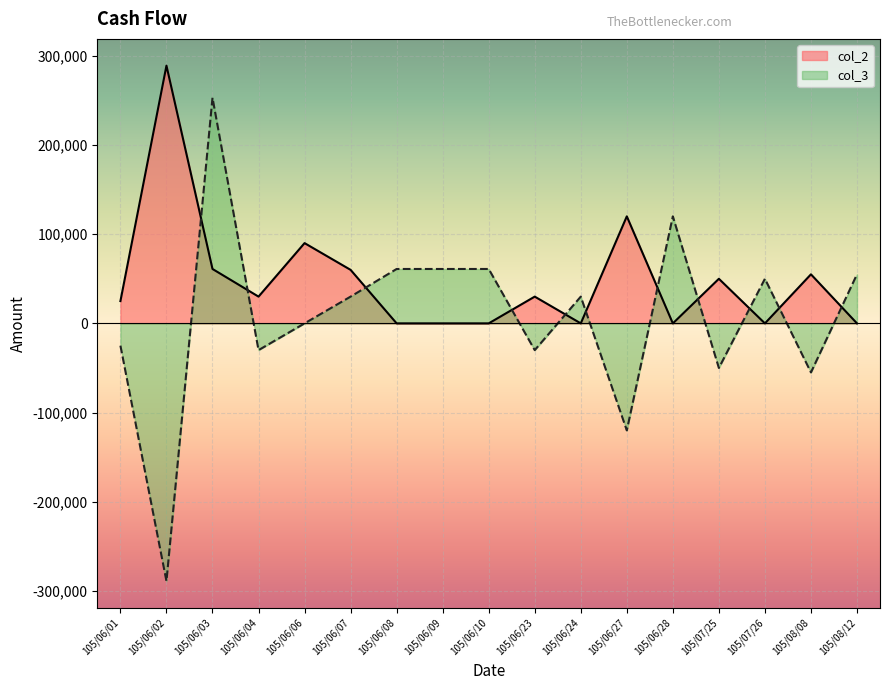

What is the difference between the maximum and minimum values in the col_2 series?

289000